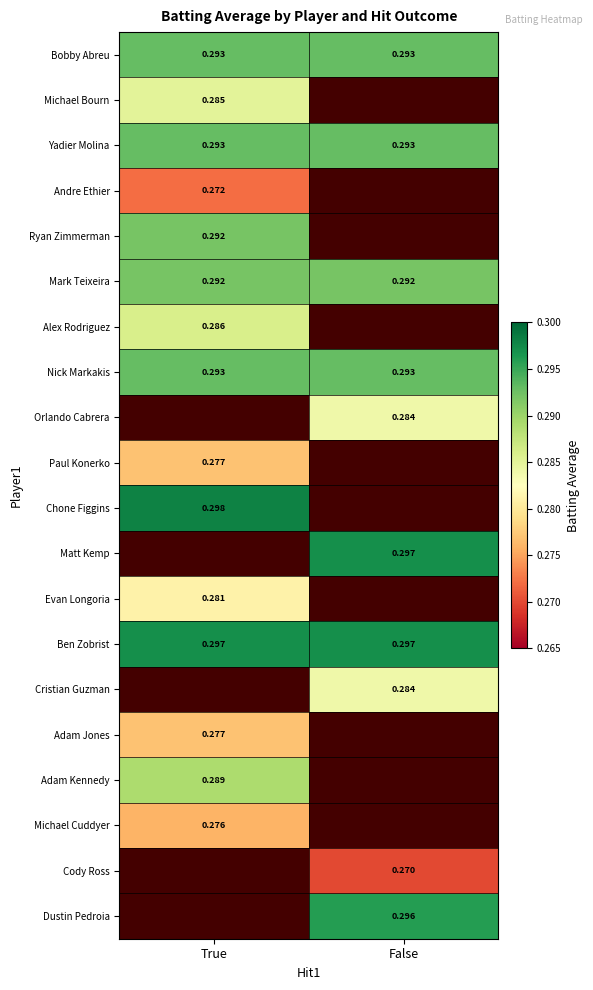

At which category does the chart reach its peak across all series?

True